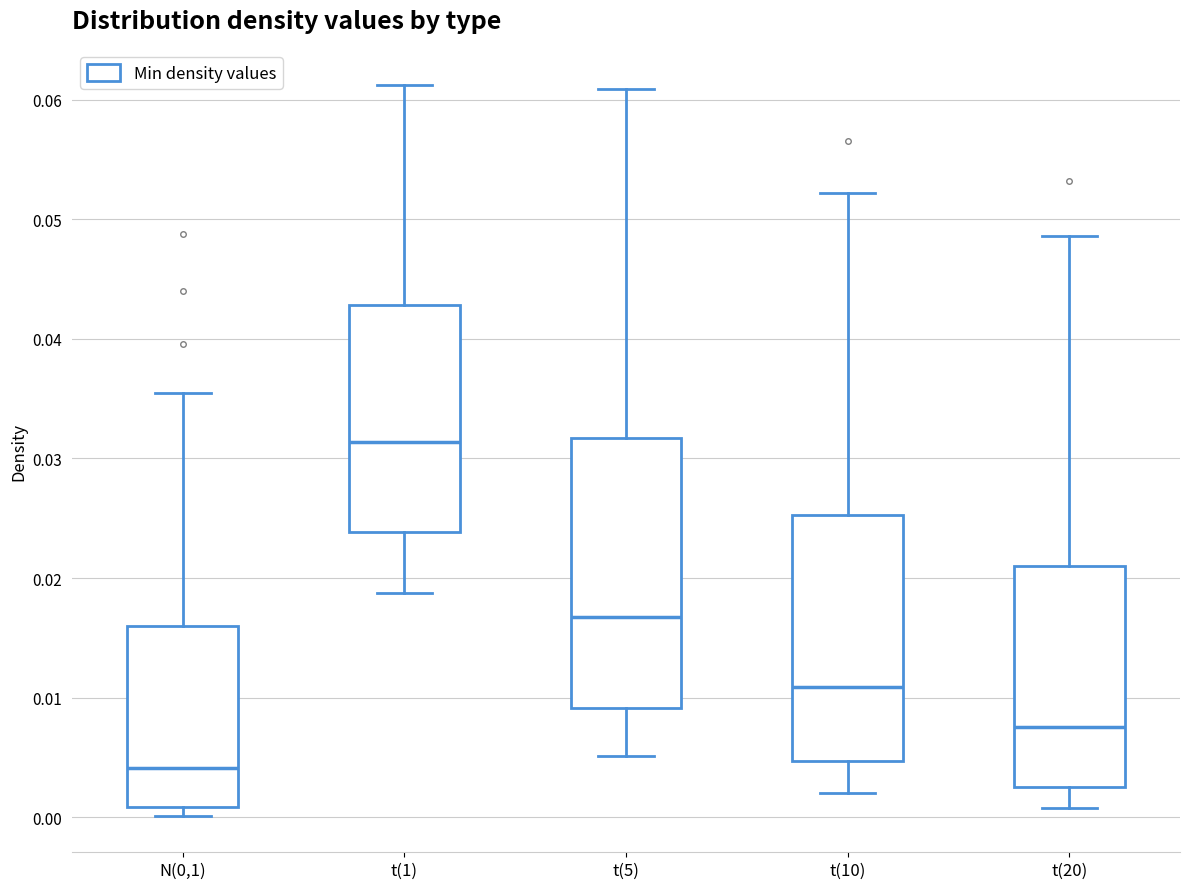

Comparing the boxes themselves (not the whiskers), which one is the tallest?

t(5)